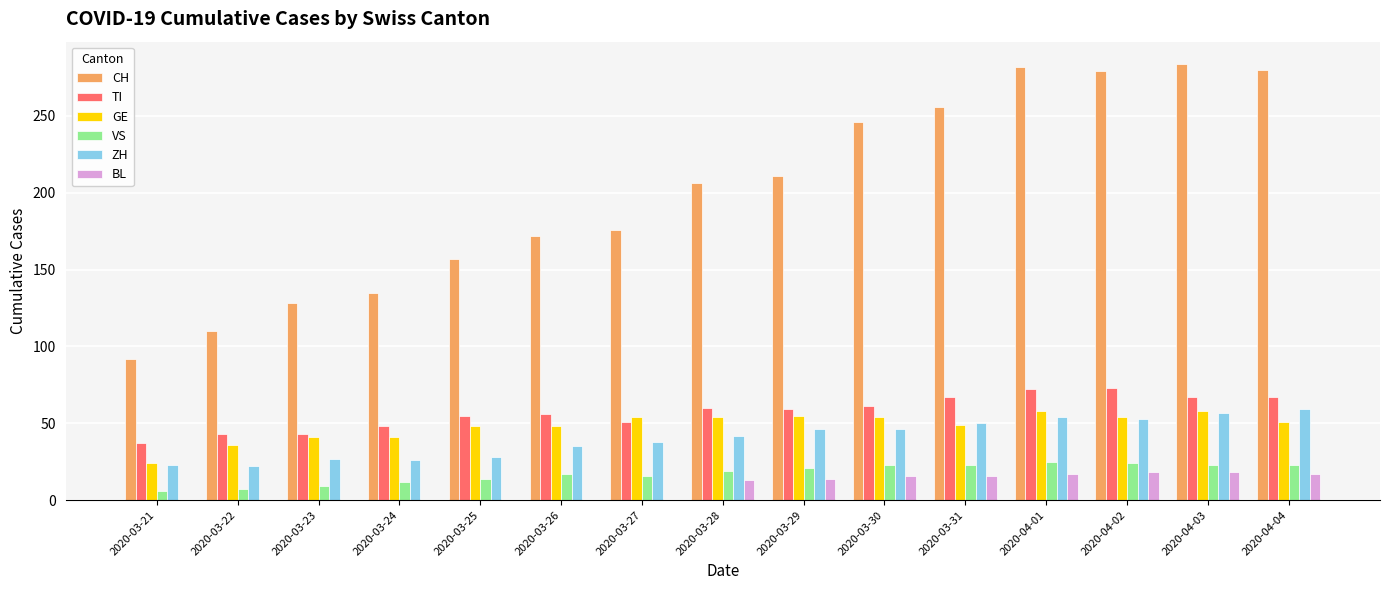

What is the sum of the VS values at 2020-03-22 and 2020-04-03?

30